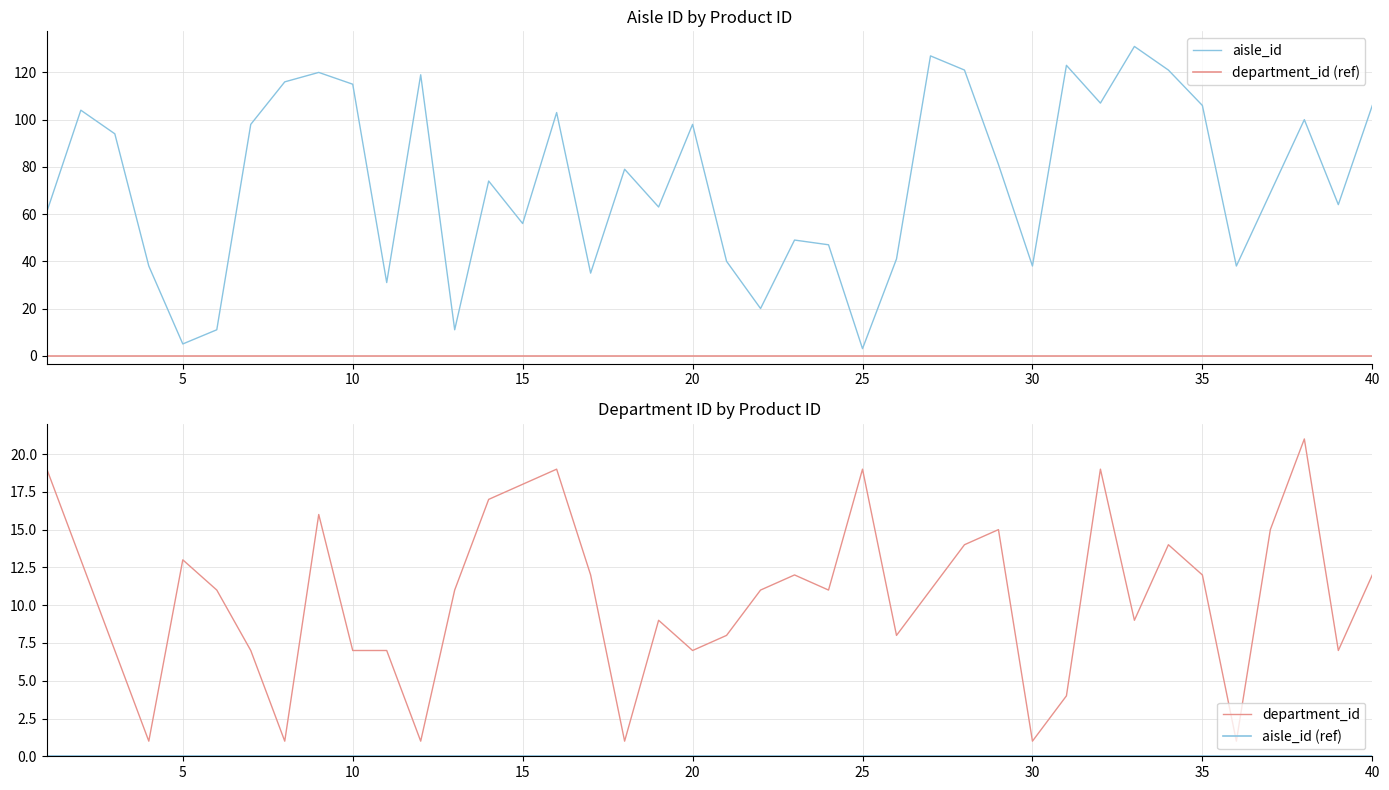

What is the difference between the department_id values at 27 and 25?

8